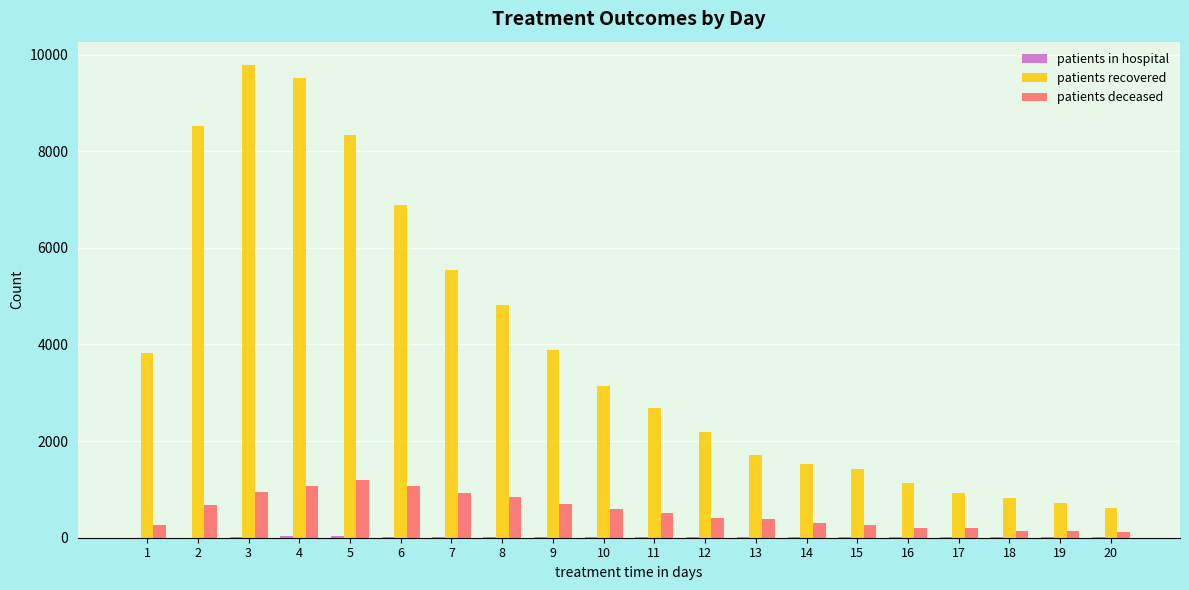

Between 3 and 10, which series saw the biggest shift?

patients recovered